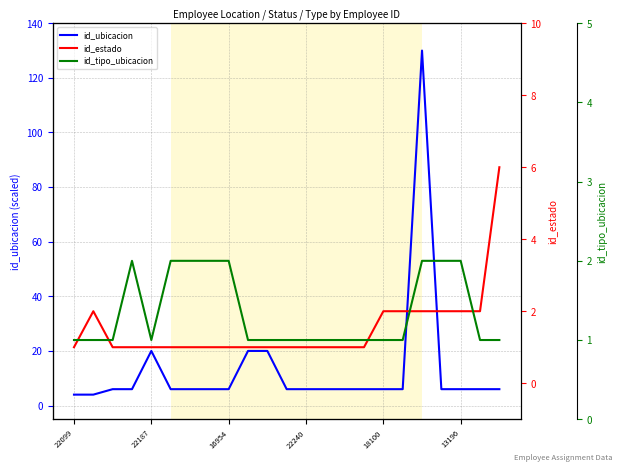

Is the value of id_tipo_ubicacion at 13 greater than the value of id_ubicacion at 19?

No